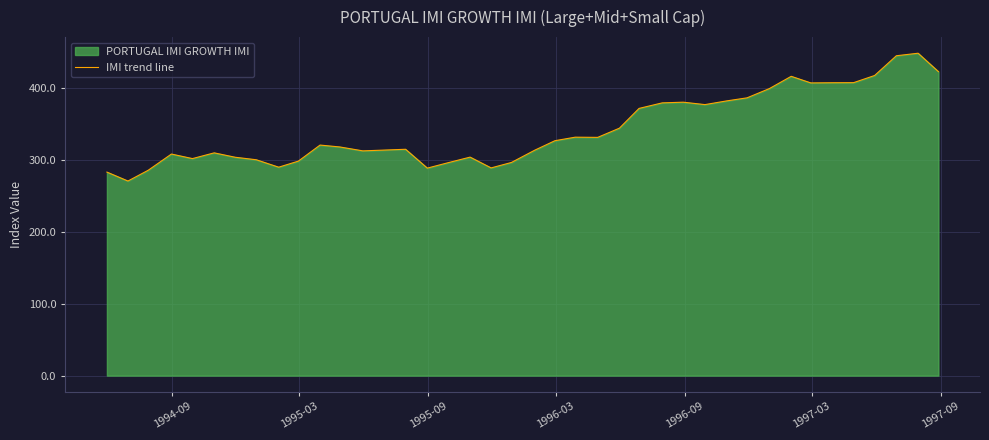

What is the smallest value displayed?

270.4